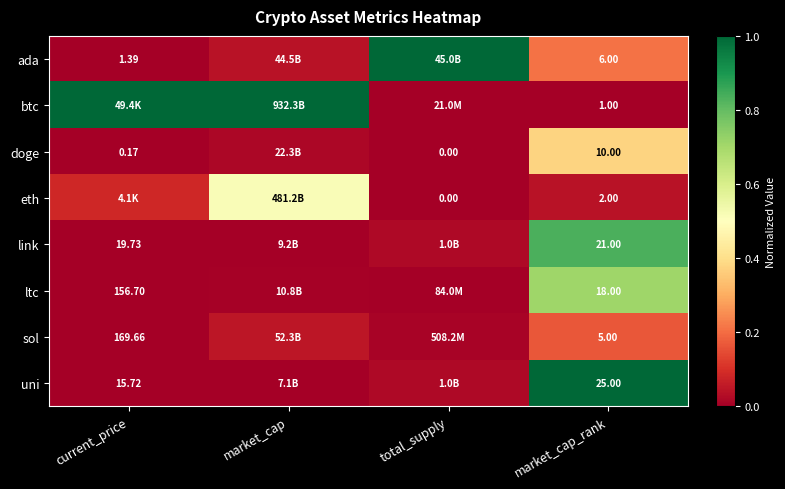

Rank the series at market_cap_rank from highest to lowest value.

uni, link, ltc, doge, ada, sol, eth, btc